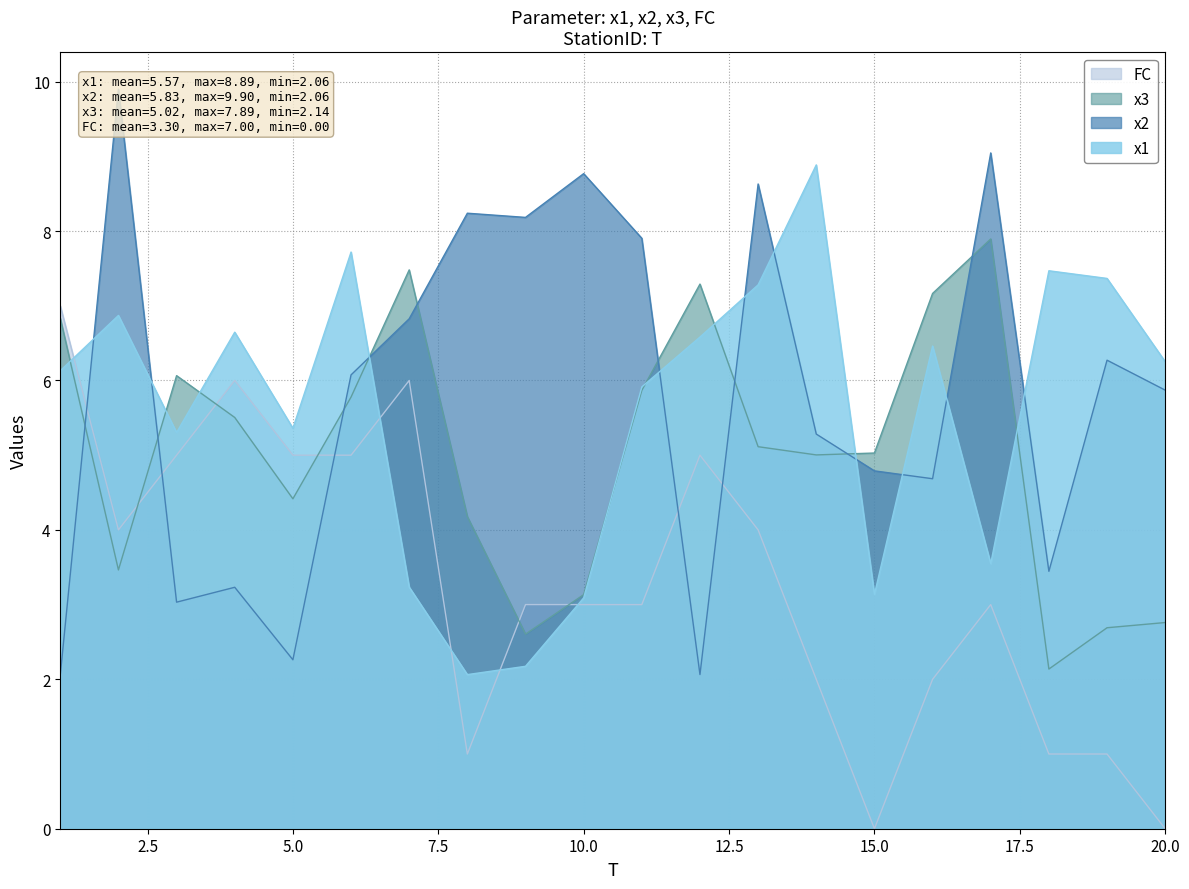

After their last crossing, which series has the higher values: x3 or x2?

x2